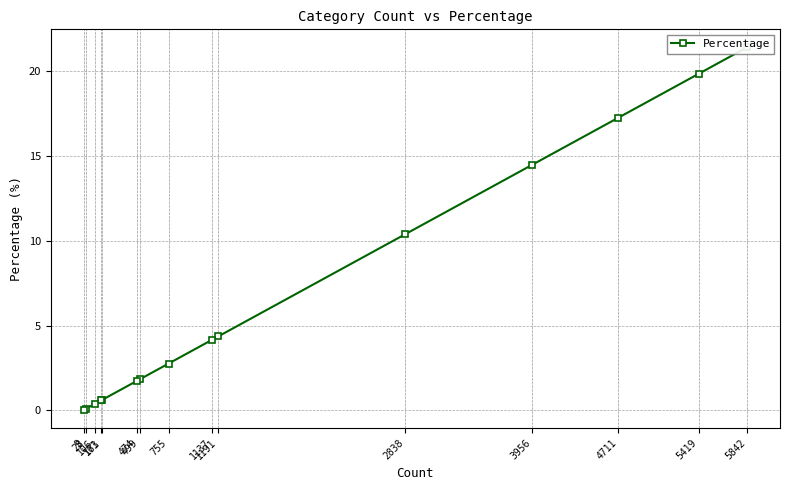

True or false: the data has more than 2 interior local peaks.

False